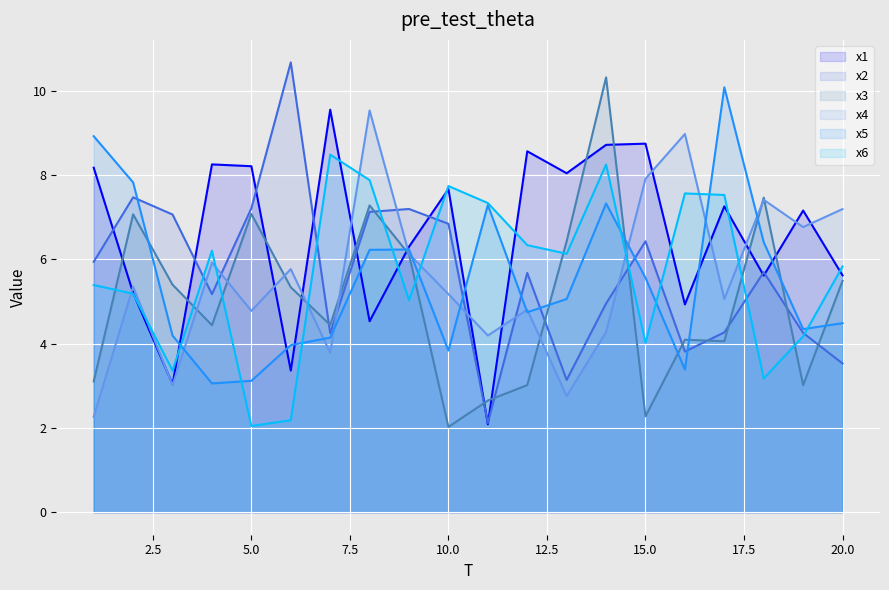

Which series ends up on top after the final intersection of x1 and x5?

x1